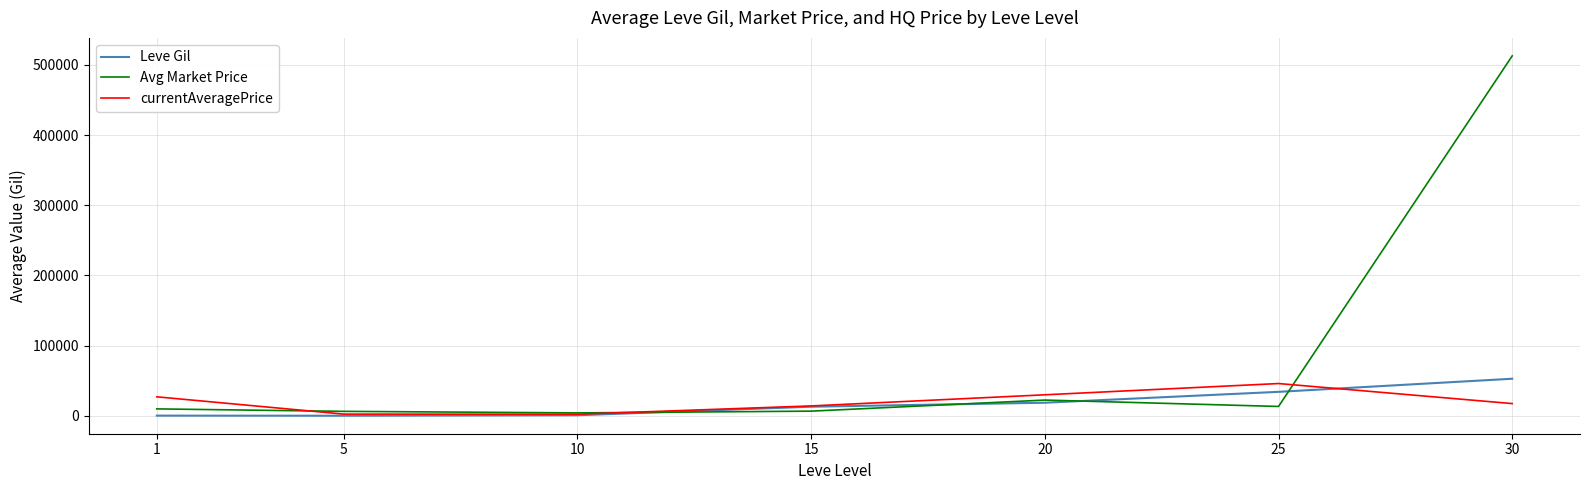

What is the difference between the maximum and minimum values in the currentAveragePrice series?

43695.0